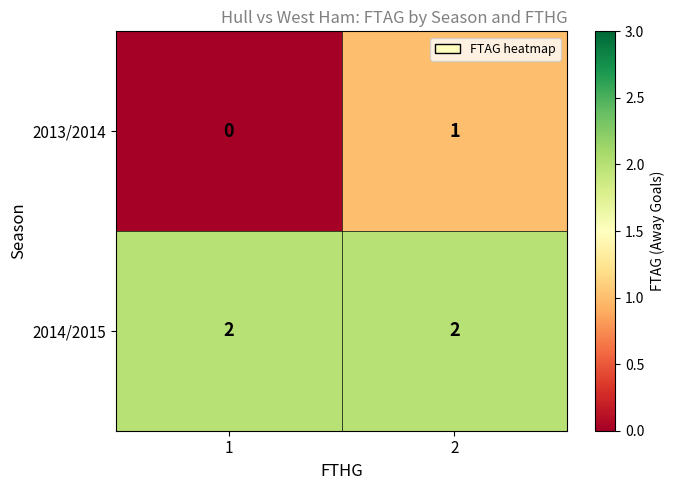

The 2014/2015 series shows 2 at 1. True or false?

True